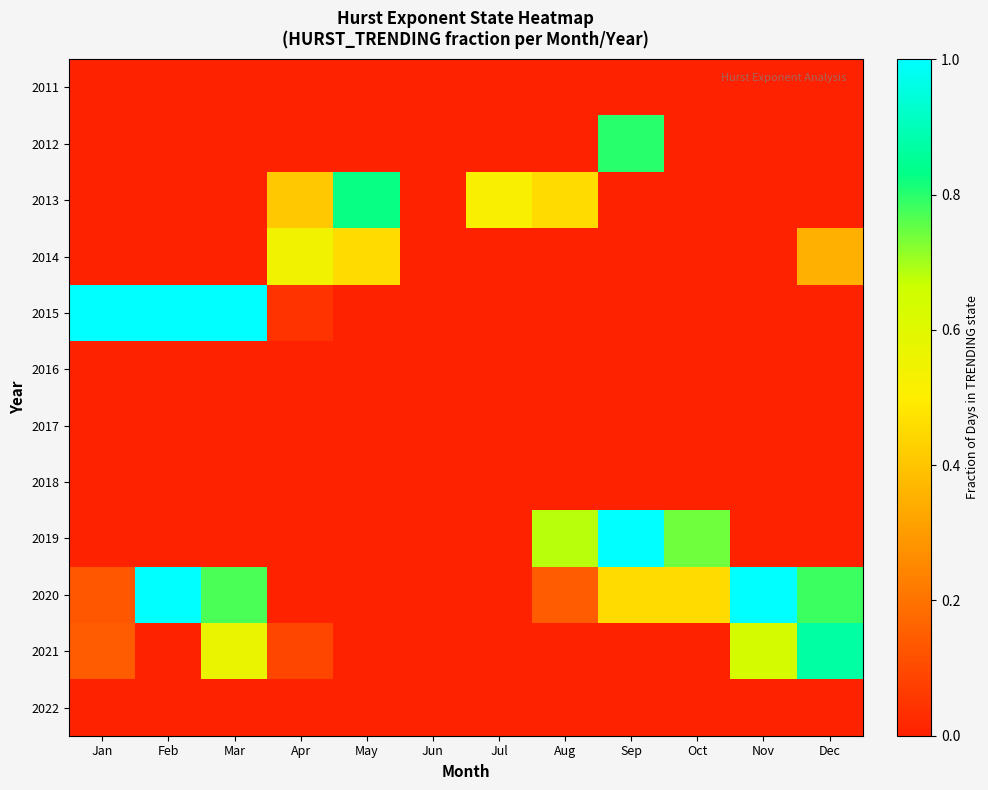

What is the maximum value shown in the chart?

1.0